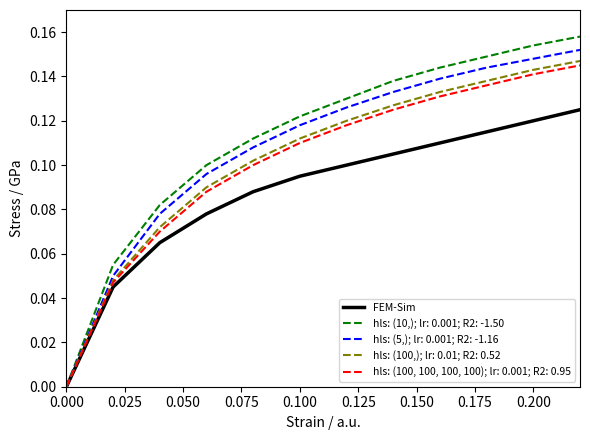

Which series has the largest range (max minus min)?

hls: (10,); lr: 0.001; R2: -1.50